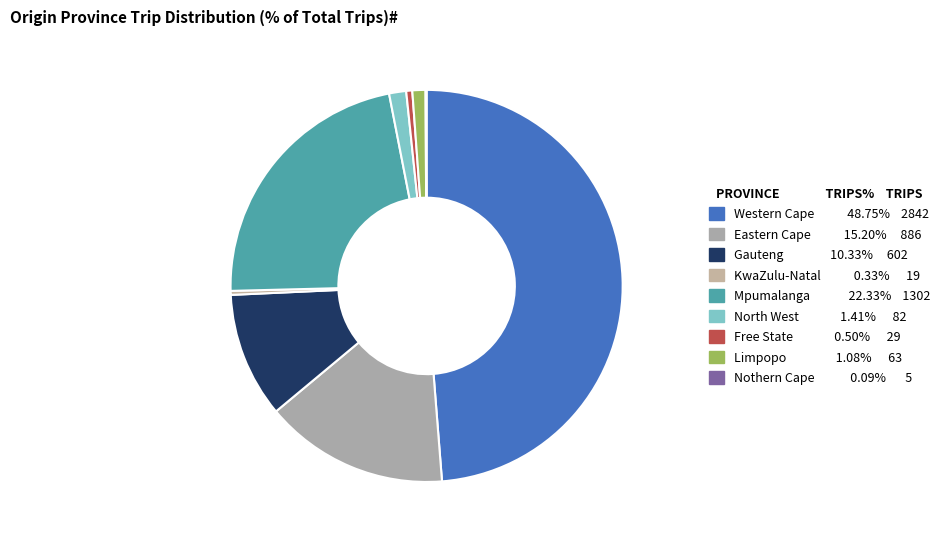

Approximately how many times larger is the value at Western Cape compared to Gauteng?

4.7